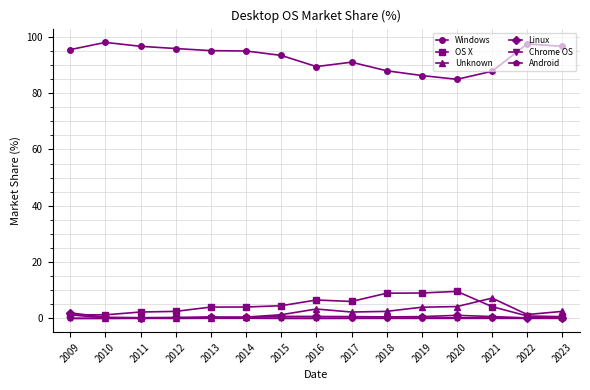

True or false: OS X has more than 0 interior local peaks.

True